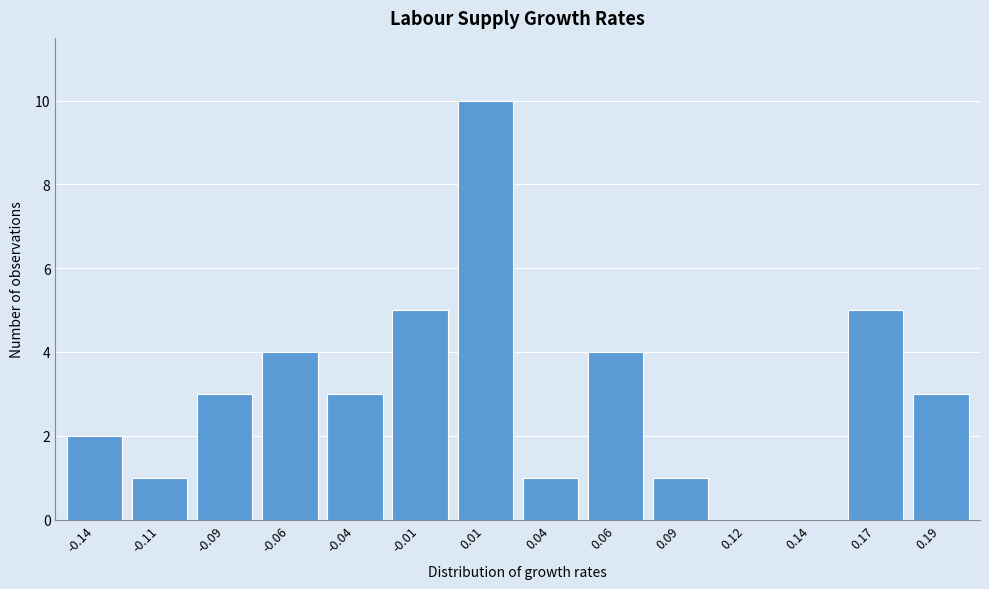

Reading right to left, transcribe all the data shown in this chart.

0.19=3	0.17=5	0.14=0	0.12=0	0.09=1	0.06=4	0.04=1	0.01=10	-0.01=5	-0.04=3	-0.06=4	-0.09=3	-0.11=1	-0.14=2